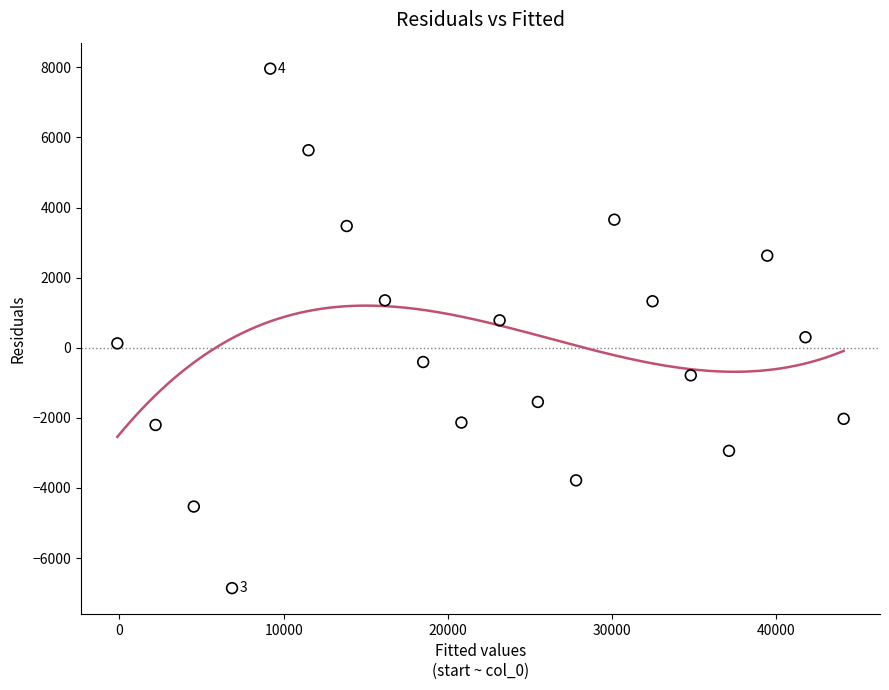

What is the range of X values (max minus min)?

44221.7